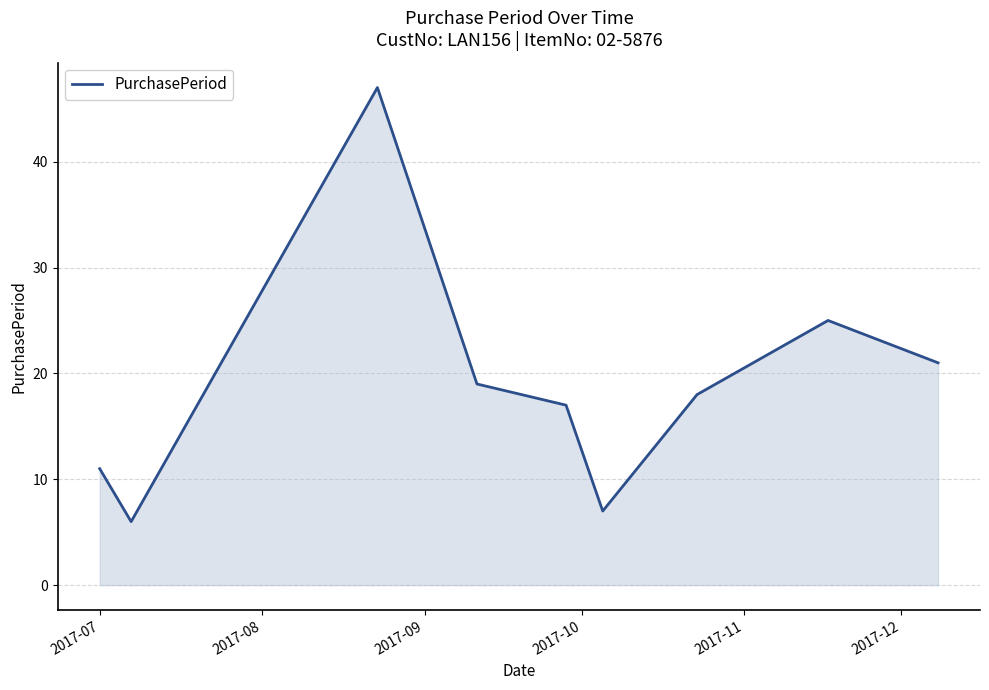

What is the maximum value shown in the chart?

47